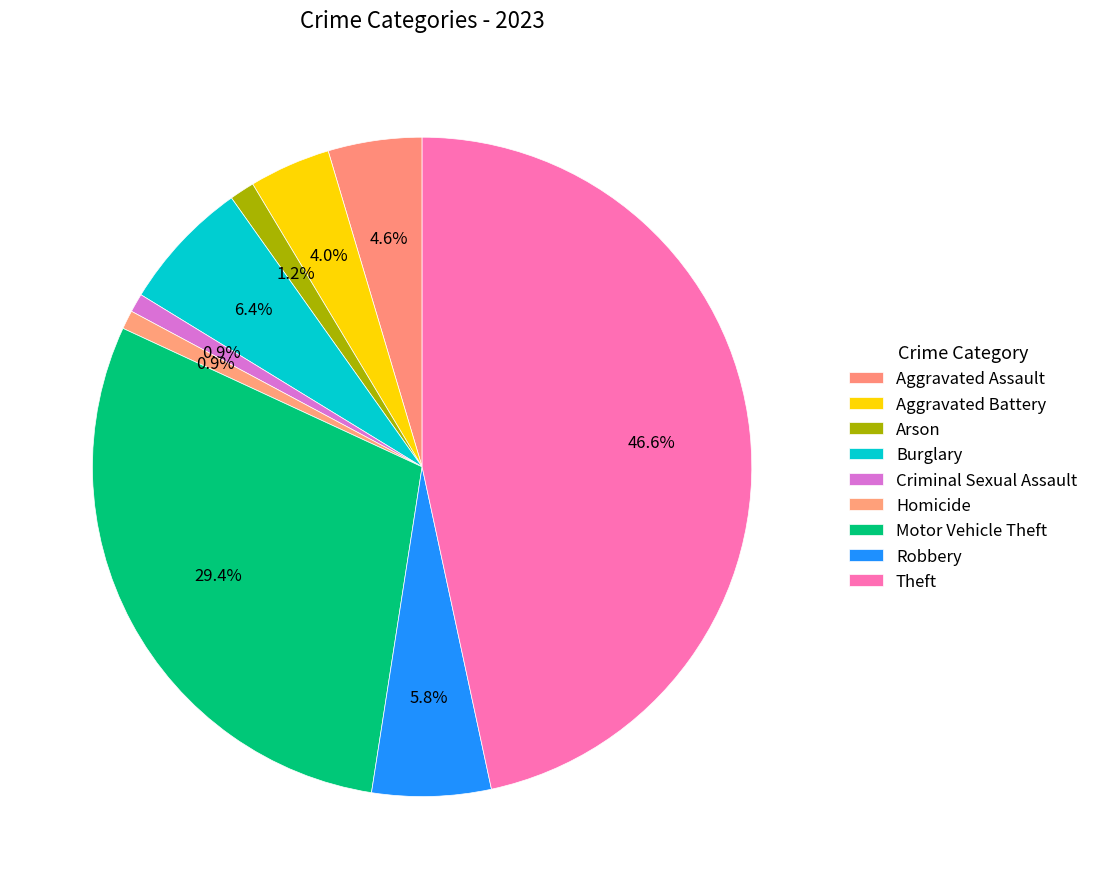

Between Homicide and Theft, which is larger?

Theft